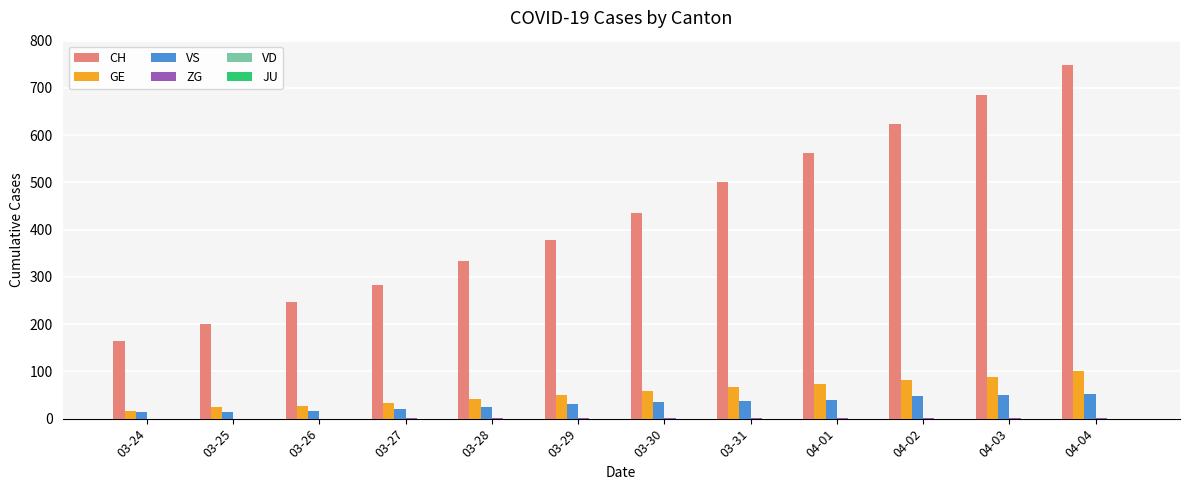

What is the sum of all VS values?

386